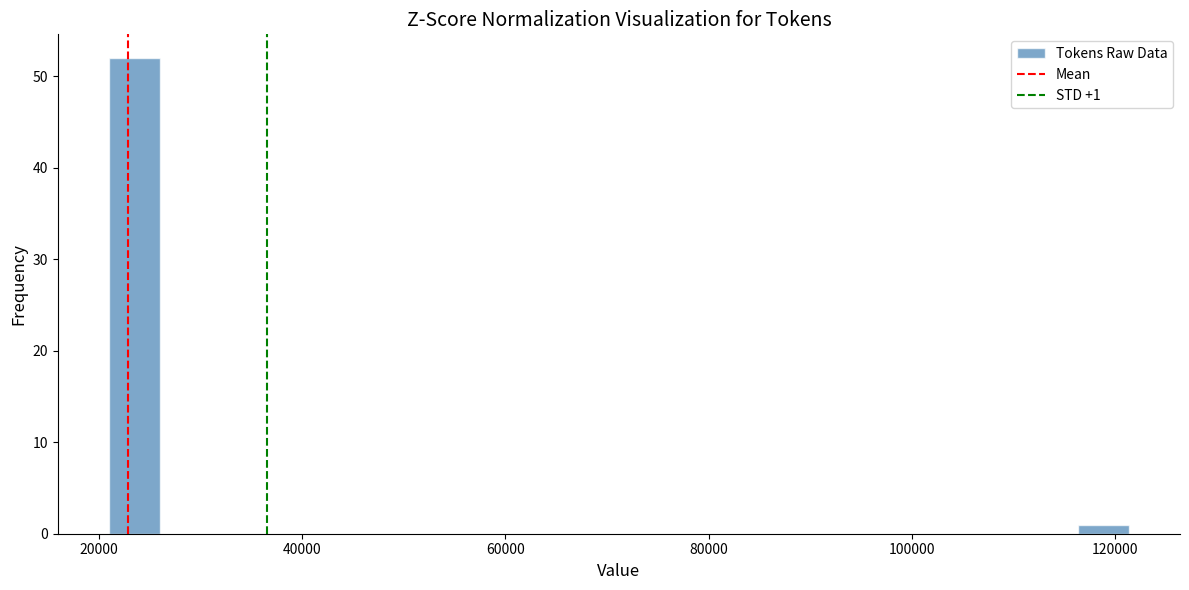

Read against the x-axis, roughly where is the centre of the tallest bar?

24000